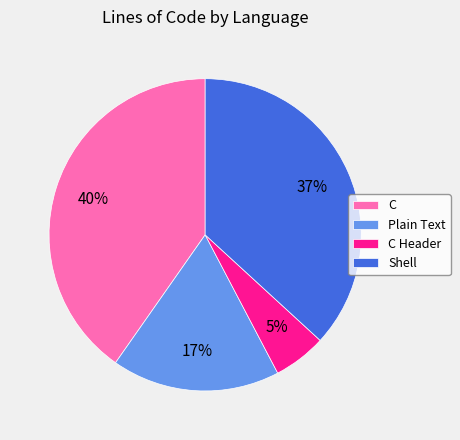

Is the sum of C Header and C greater than half?

No